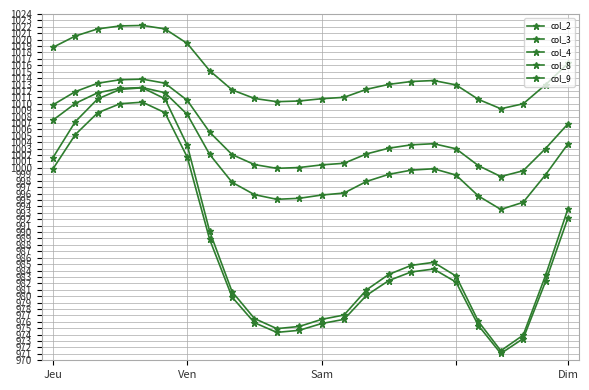

Reading left to right, what are all the values shown in this chart?

col_2: 1007.4	1010.1	1011.7	1012.4	1012.5	1011.7	1008.3	1002.1	997.8	995.8	995.1	995.3	995.8	996.1	997.9	999.0	999.6	999.9	998.9	995.6	993.5	994.6	998.9	1003.7
col_3: 999.8	1005.2	1008.6	1010.0	1010.2	1008.6	1001.7	988.8	979.9	975.9	974.4	974.7	975.7	976.4	980.1	982.4	983.8	984.2	982.2	975.4	971.1	973.4	982.3	992.2
col_4: 1001.6	1007.2	1010.8	1012.2	1012.5	1010.8	1003.5	990.1	980.7	976.5	974.9	975.3	976.4	977.1	981.0	983.4	984.8	985.3	983.1	976.1	971.5	973.9	983.3	993.6
col_8: 1009.8	1011.9	1013.2	1013.7	1013.8	1013.2	1010.5	1005.6	1002.1	1000.5	999.9	1000.1	1000.5	1000.7	1002.2	1003.1	1003.6	1003.8	1003.0	1000.3	998.7	999.6	1003.0	1006.9
col_9: 1018.8	1020.6	1021.7	1022.1	1022.2	1021.7	1019.4	1015.2	1012.2	1010.8	1010.3	1010.4	1010.8	1011.0	1012.3	1013.0	1013.5	1013.6	1012.9	1010.7	1009.2	1010.0	1013.0	1016.3